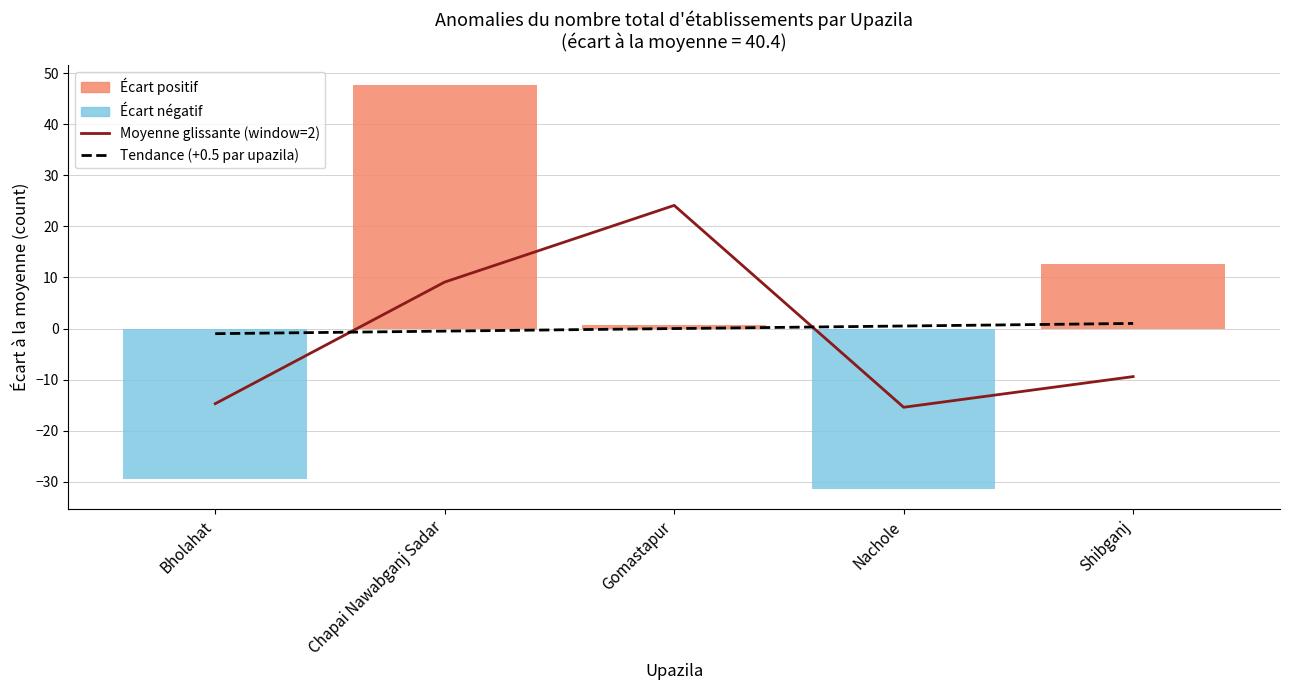

What is the label of the 2nd bar from the right?

Nachole